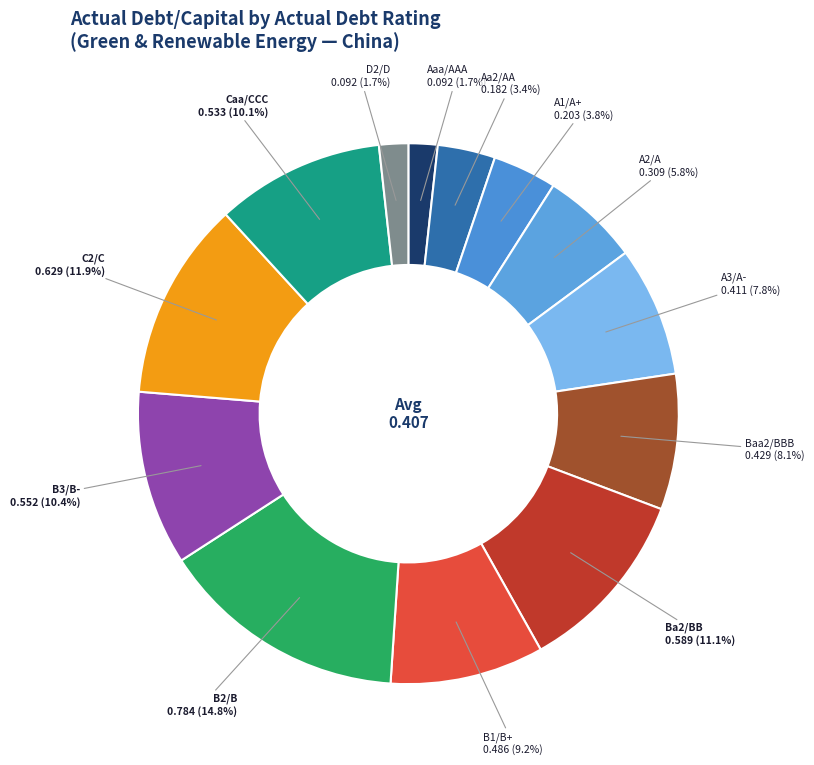

Is there a majority slice in this chart?

No